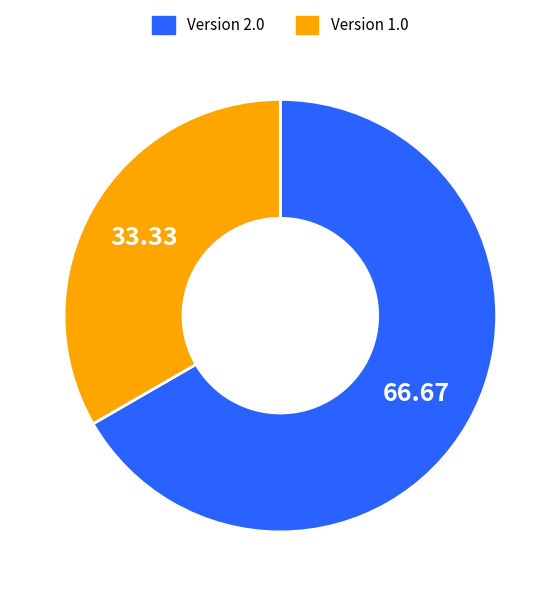

How many segments does this pie chart have?

2